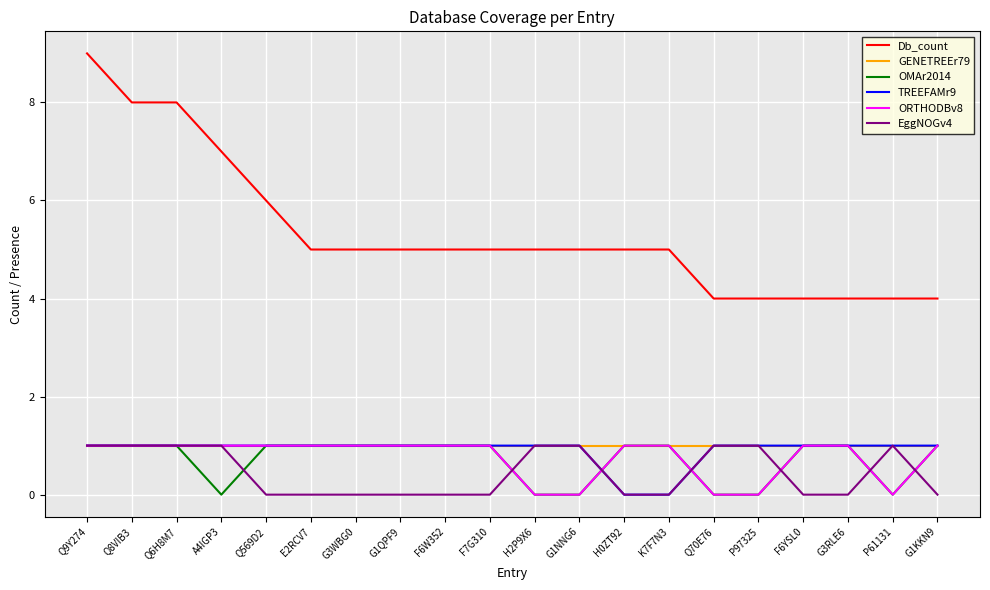

The OMAr2014 series shows 1 at Q9Y274. True or false?

True